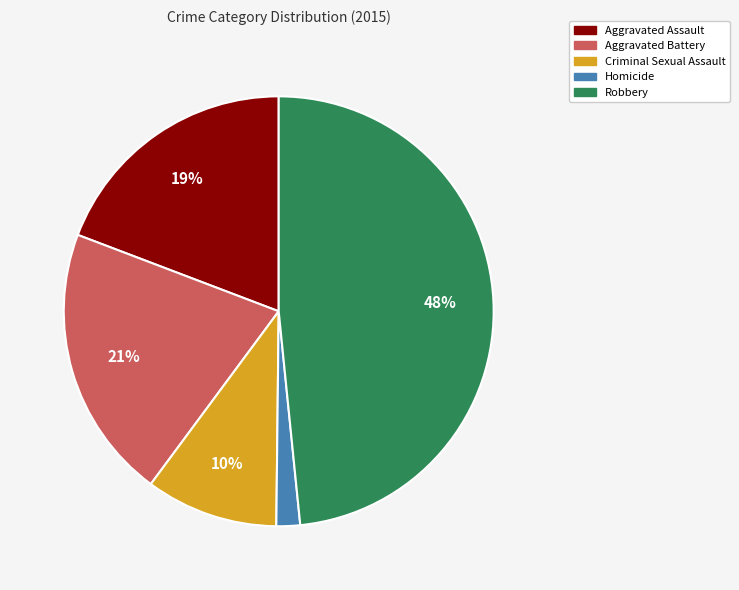

To the nearest percent, what is the combined percentage of Aggravated Battery and Aggravated Assault?

40%